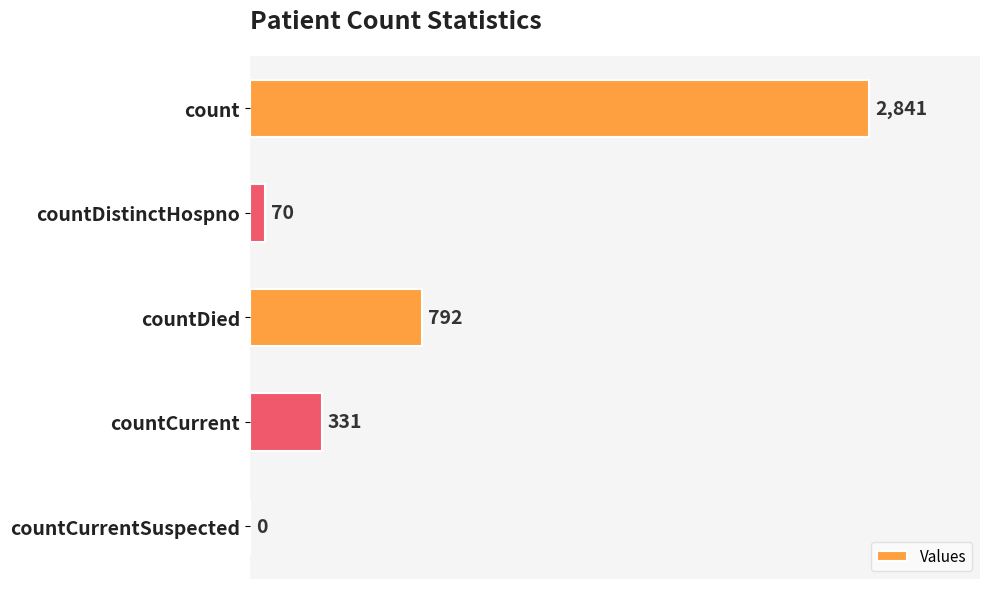

At which label is the value closest to 1420?

countDied